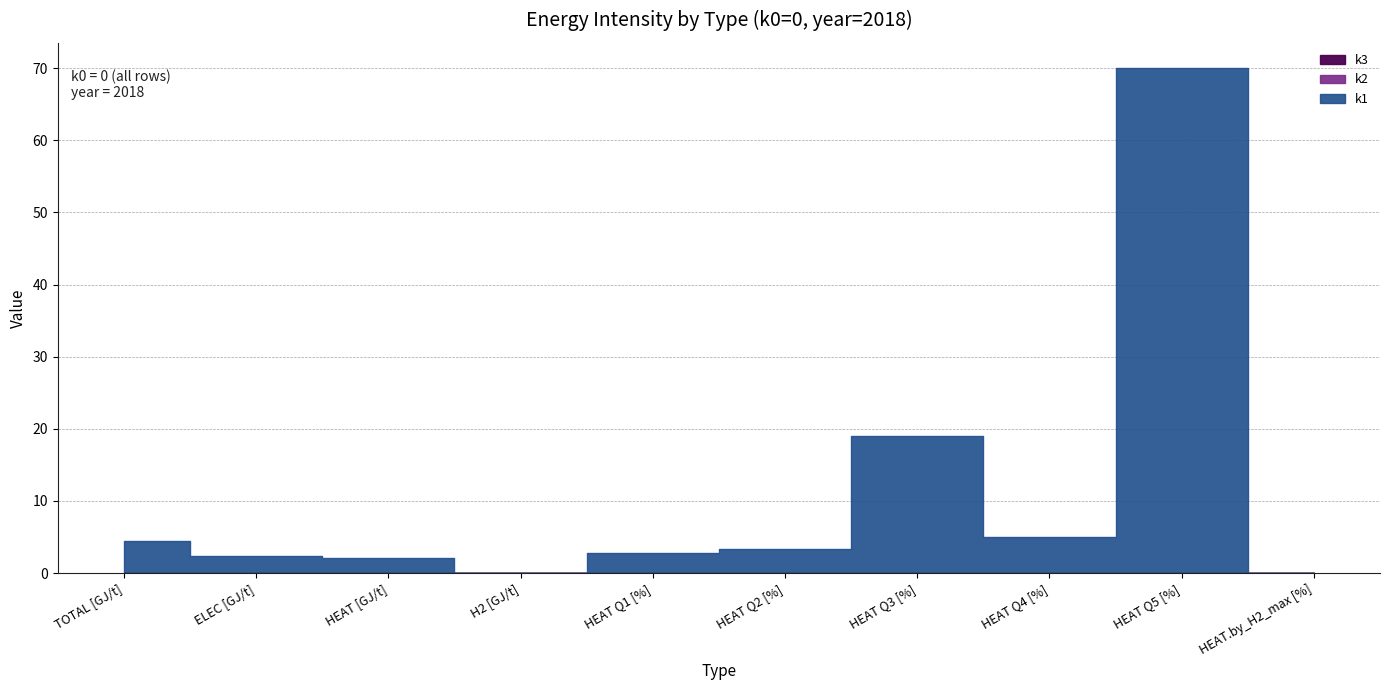

Where is k1 nearest to the value 35?

HEAT Q3 [%]